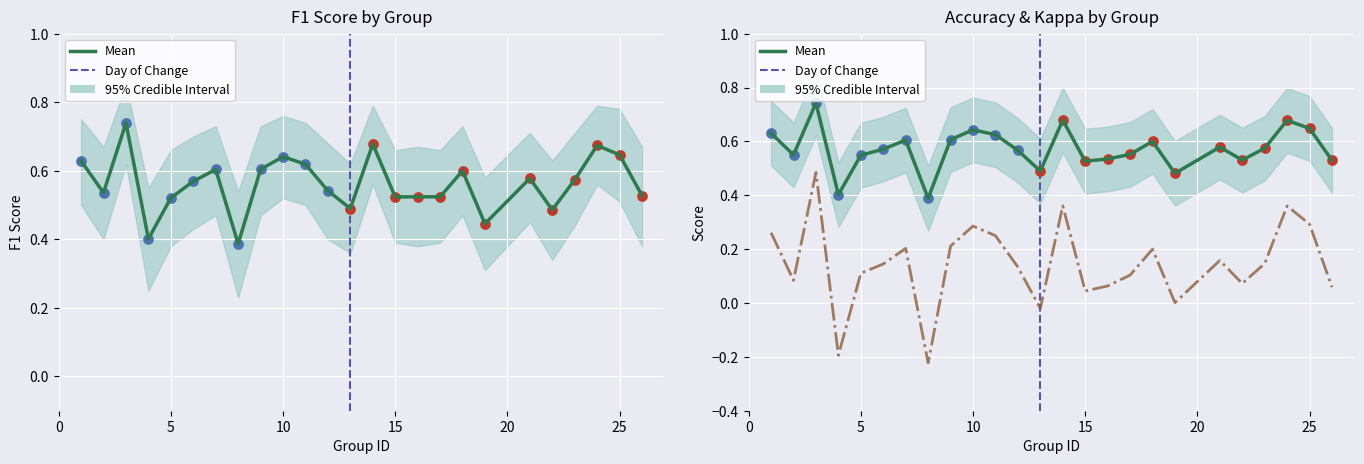

At how many categories does at least one series exceed 0?

25